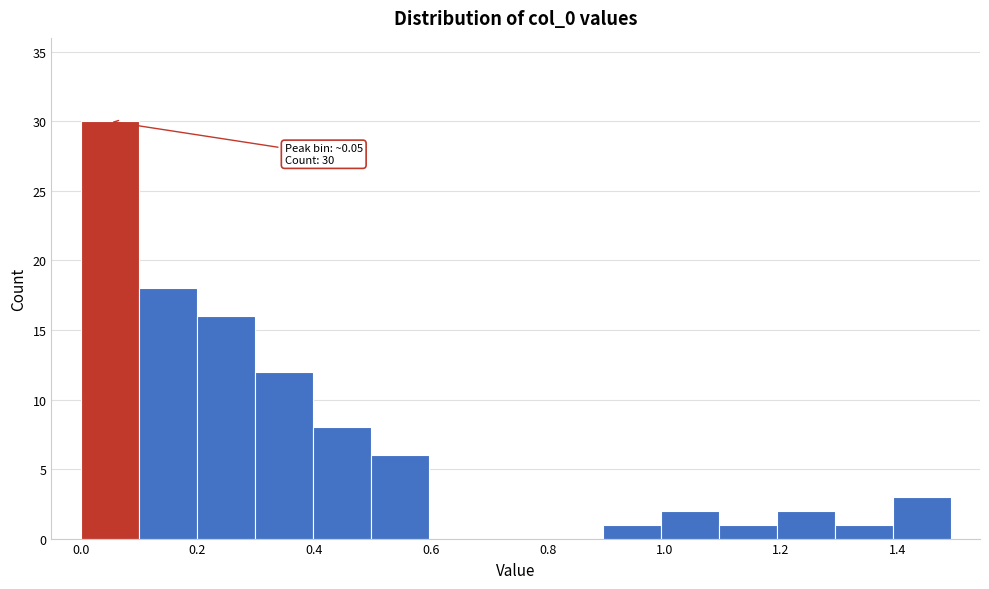

Which range on the x-axis has the tallest bar?

0.0 to 0.1